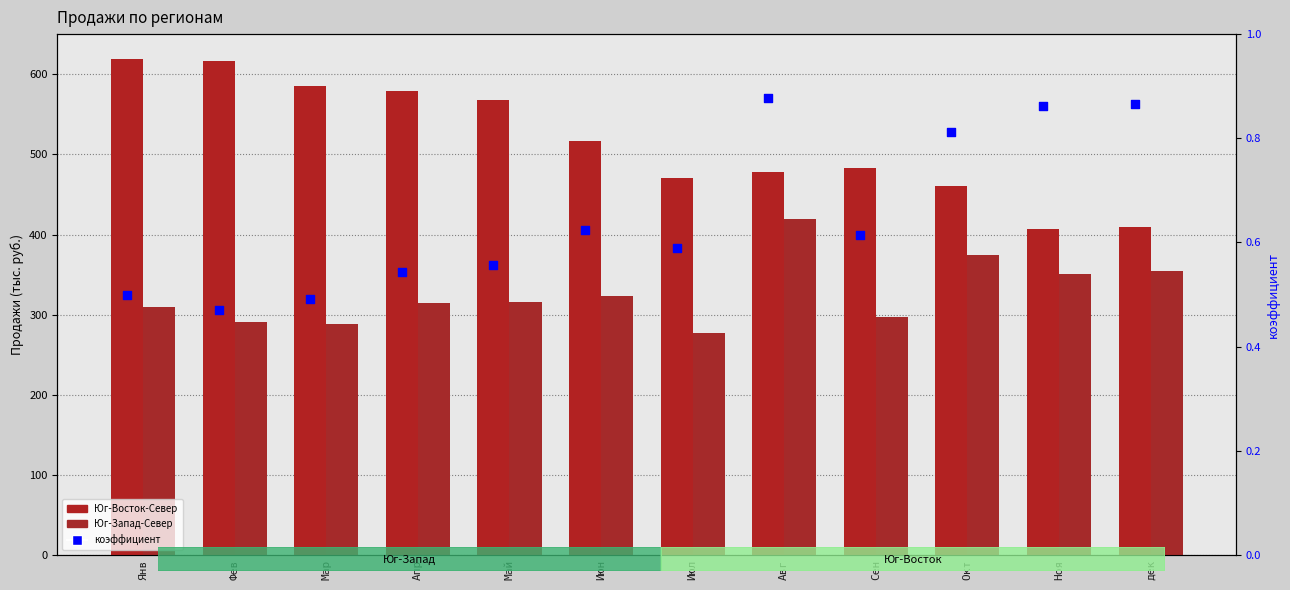

Is the value of Юг-Запад-Север at Янв greater than the value of Юг-Восток-Север at Май?

No